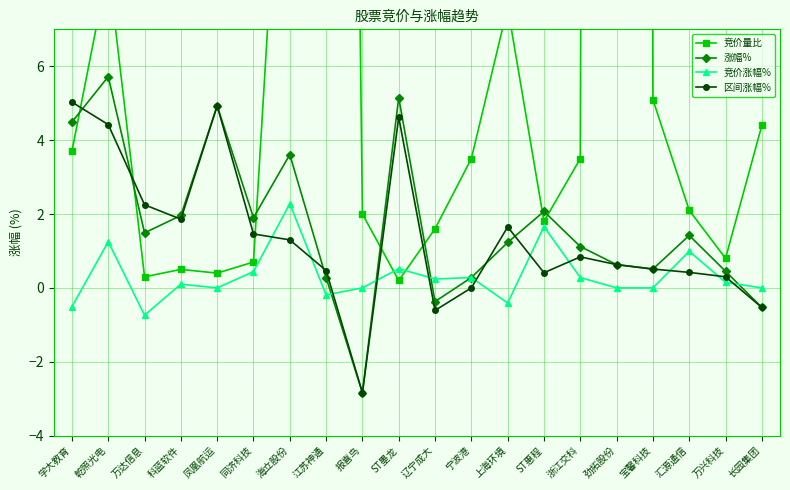

At how many categories does at least one series exceed 240?

1